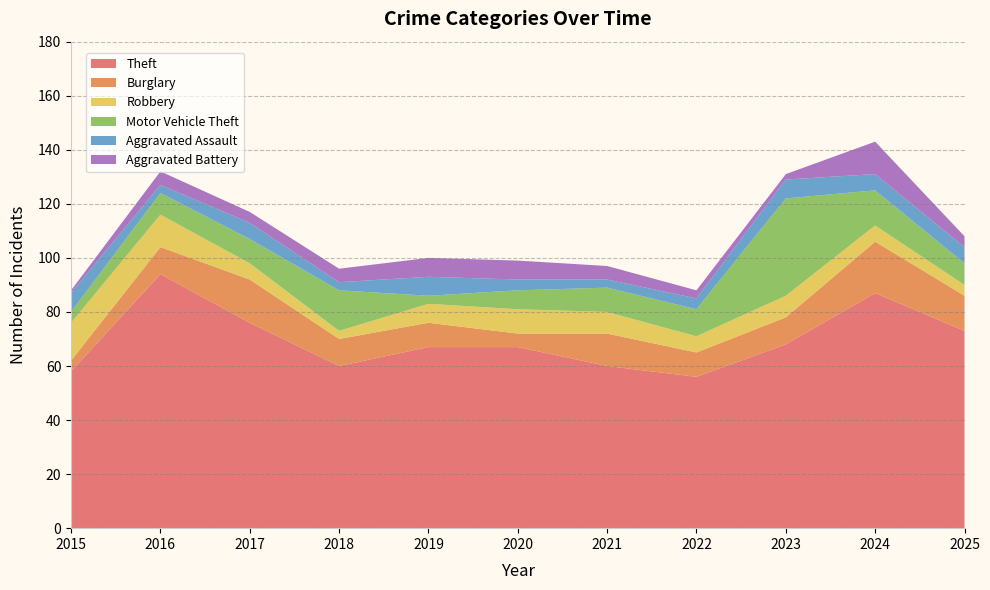

Reading left to right, what are all the values shown in this chart?

Theft: 58	94	76	60	67	67	60	56	68	87	73
Burglary: 4	10	16	10	9	5	12	9	10	19	13
Robbery: 14	12	6	3	7	9	8	6	8	6	4
Motor Vehicle Theft: 4	8	9	15	3	7	9	10	36	13	8
Aggravated Assault: 7	3	6	3	7	4	3	4	7	6	6
Aggravated Battery: 1	5	4	5	7	7	5	3	2	12	4